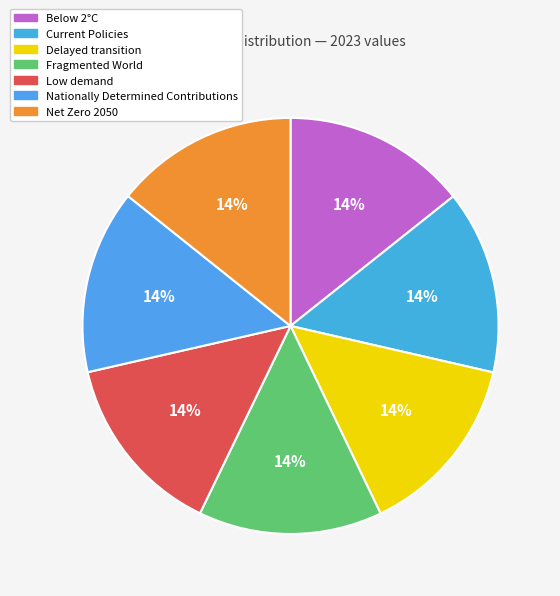

The Below 2°C slice represents 14% of the pie. True or false?

True